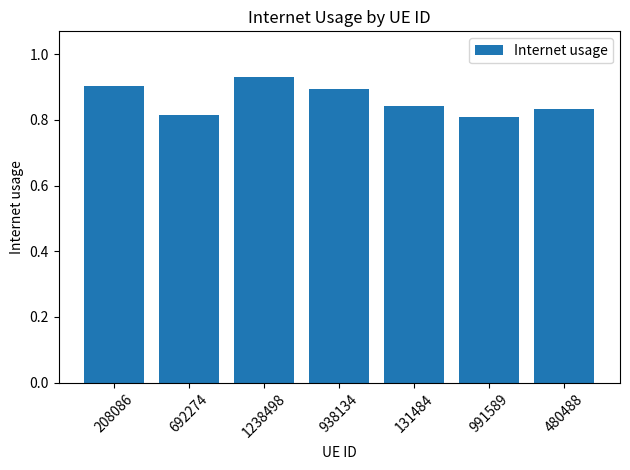

Which category has the highest value across all series?

1238498